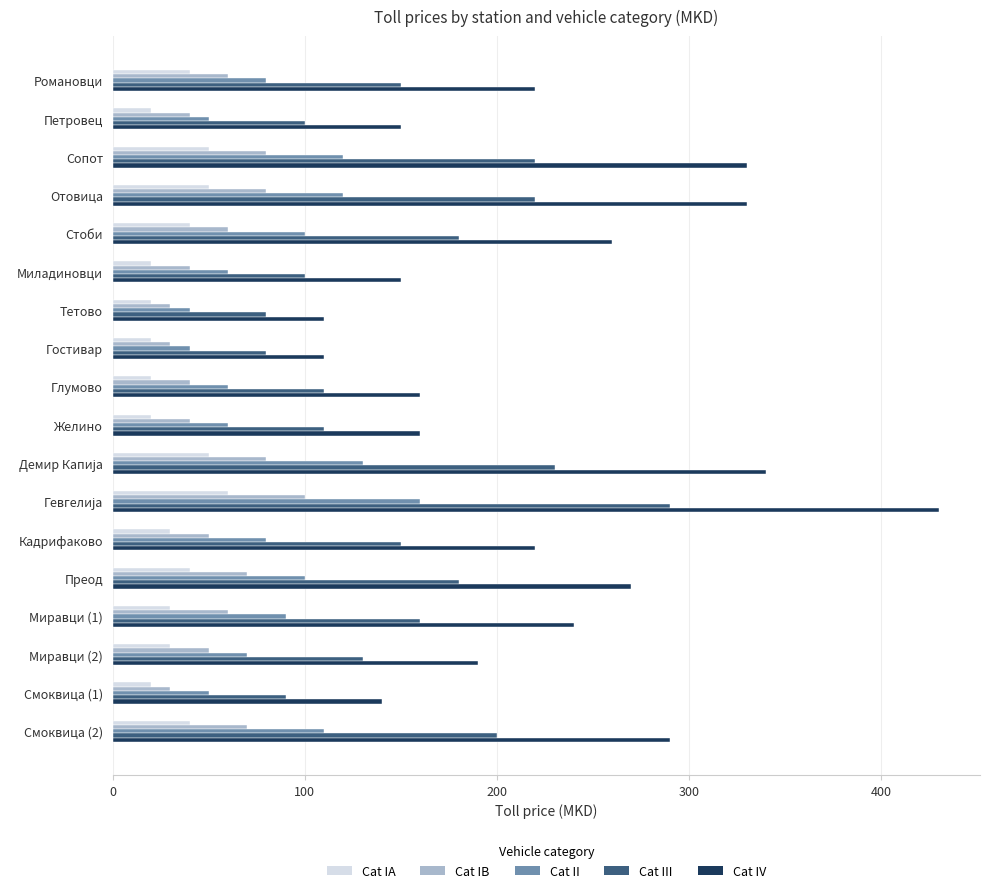

What is the total value across all series at Миладиновци?

370